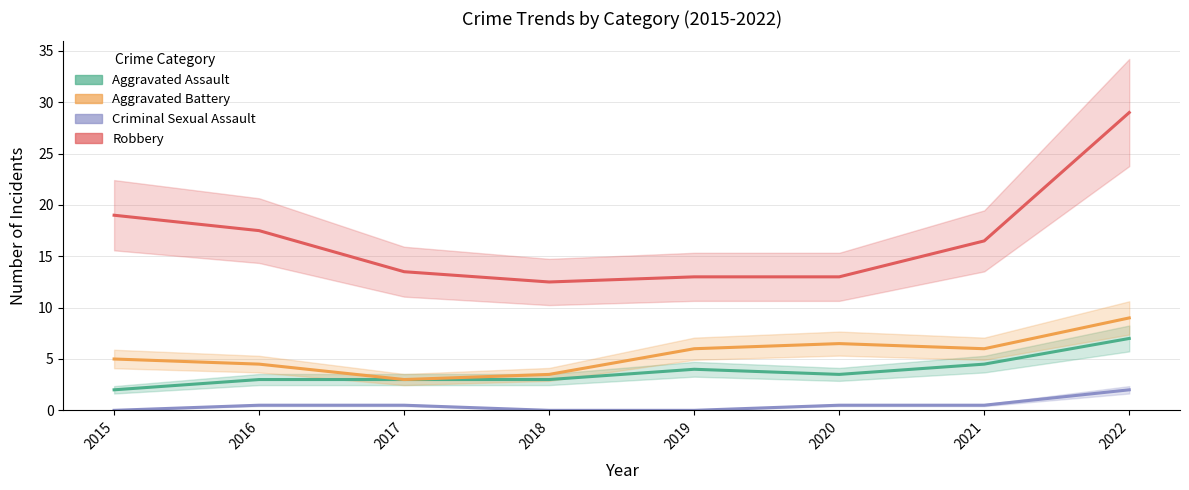

Which series has the largest range (max minus min)?

Robbery